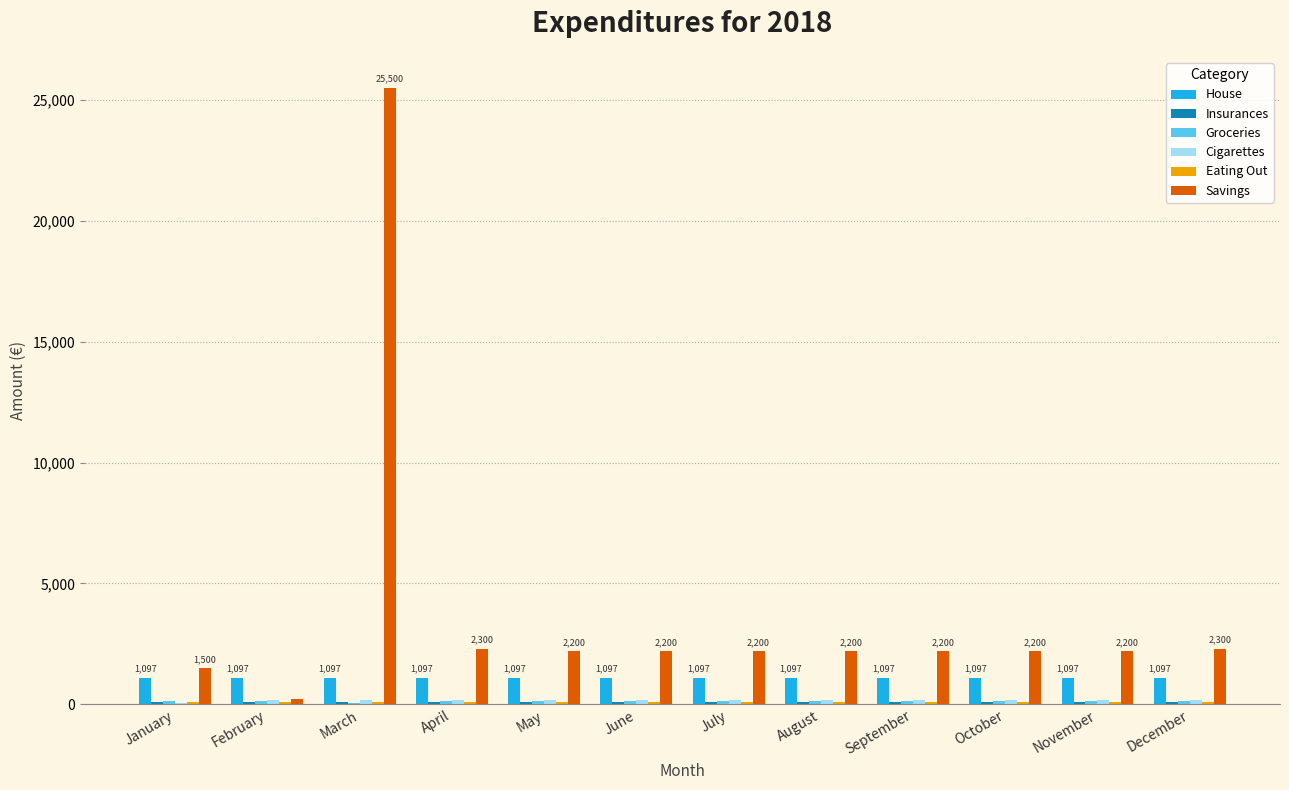

The value of Savings at June is 955.3. True or false?

False